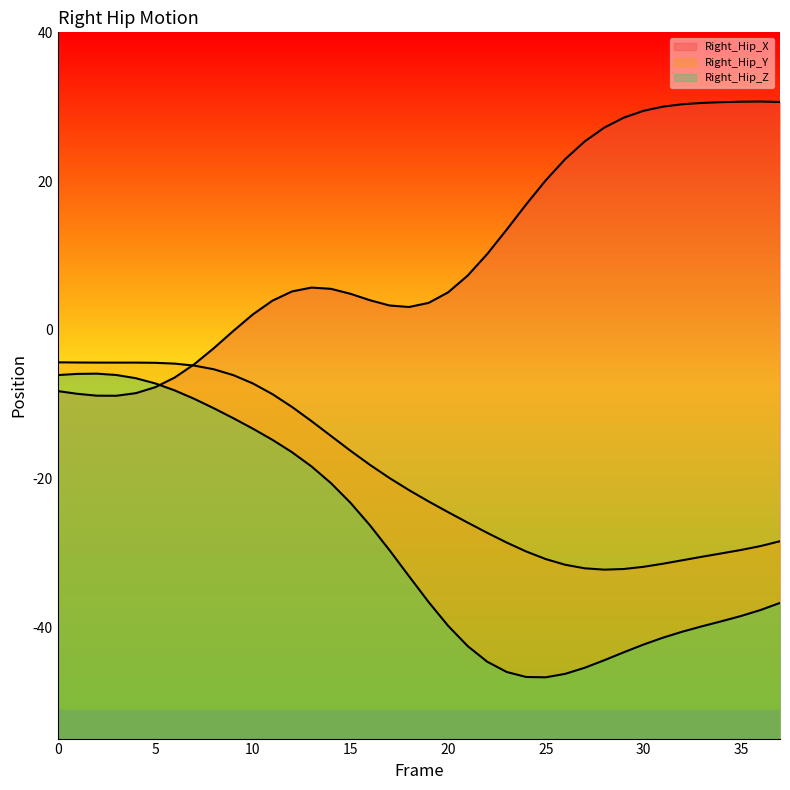

What is the difference between the second highest and minimum values in the Right_Hip_Z series?

40.8